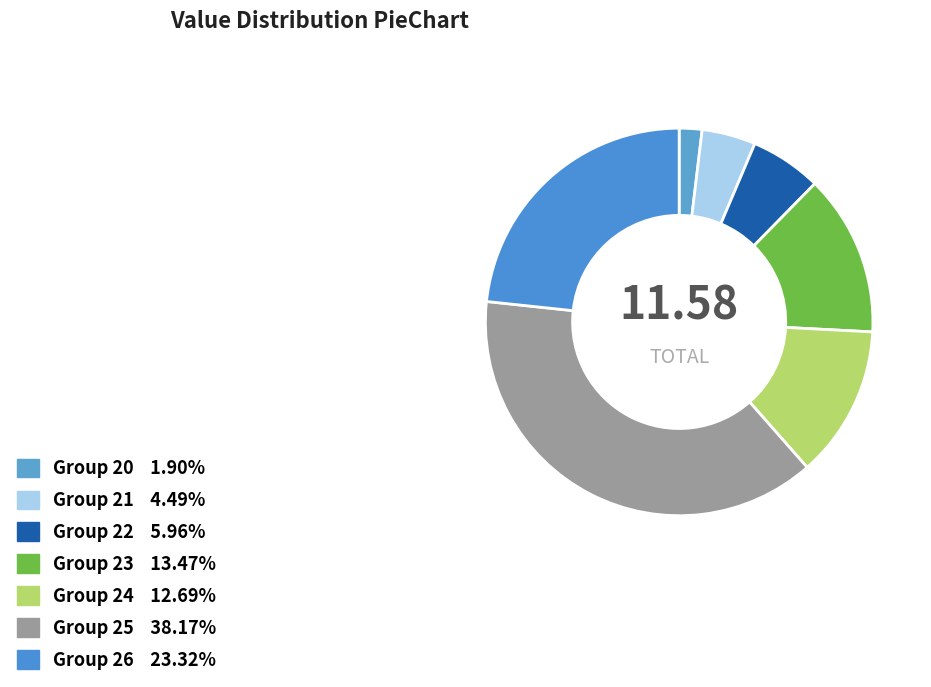

How many slices are in this pie chart?

7